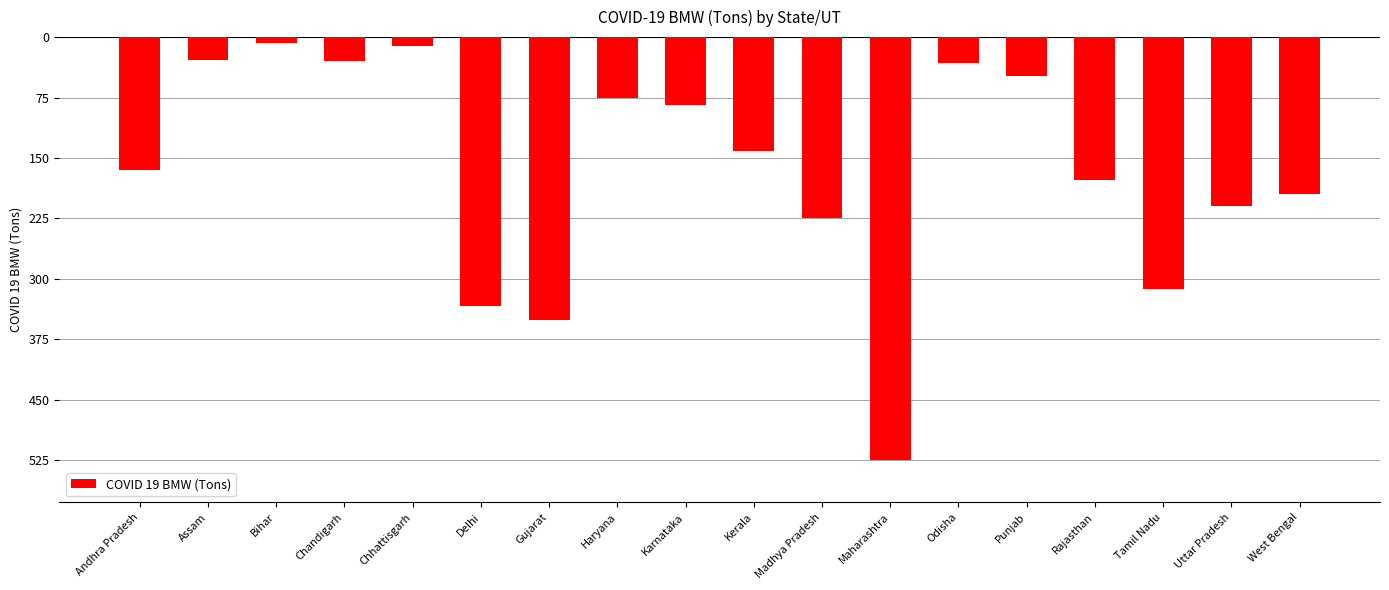

What is the change in value from Assam to Karnataka?

-55.6